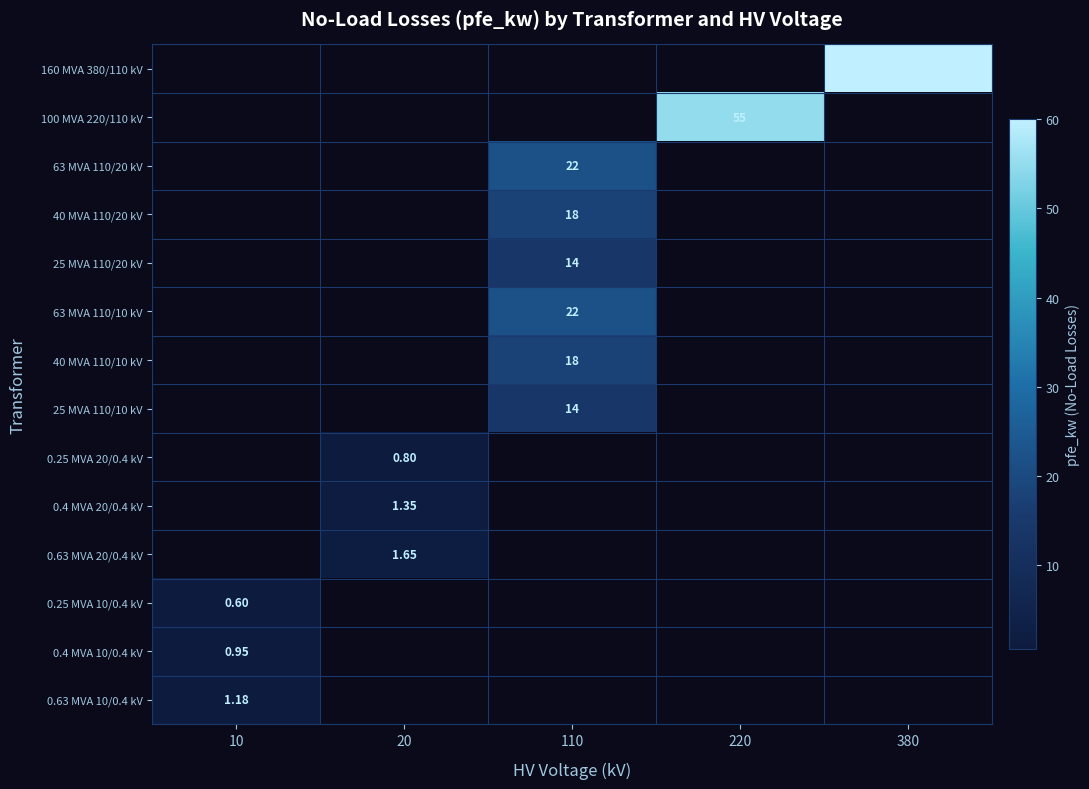

At which category is the sum across all series the highest?

110